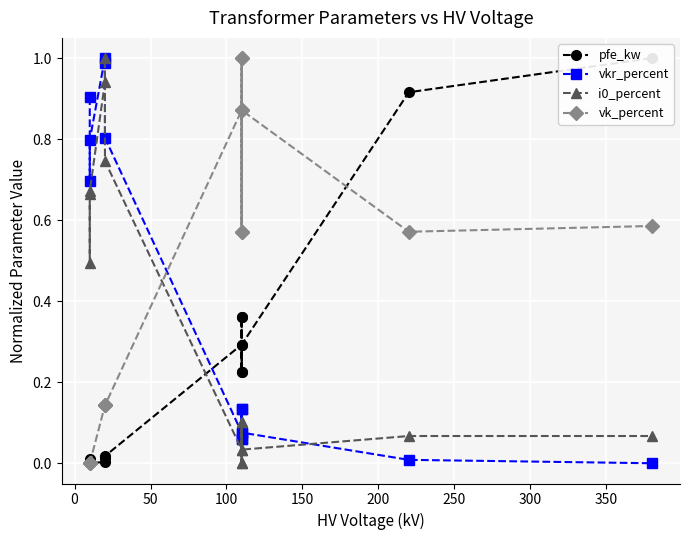

What are all the series names shown in the legend?

pfe_kw, vkr_percent, i0_percent, vk_percent